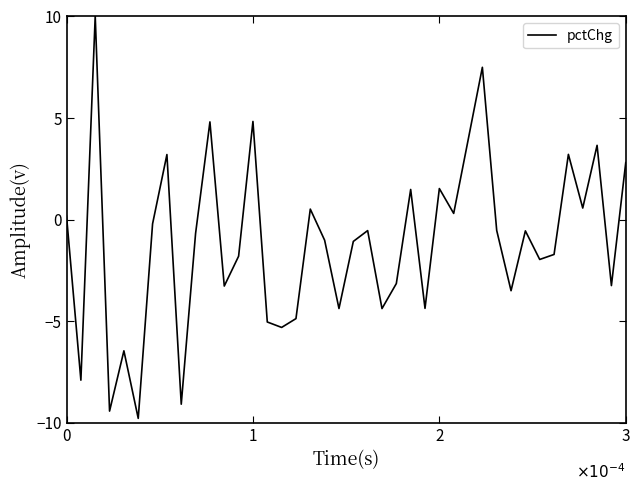

What is the sum of all values?

-45.9